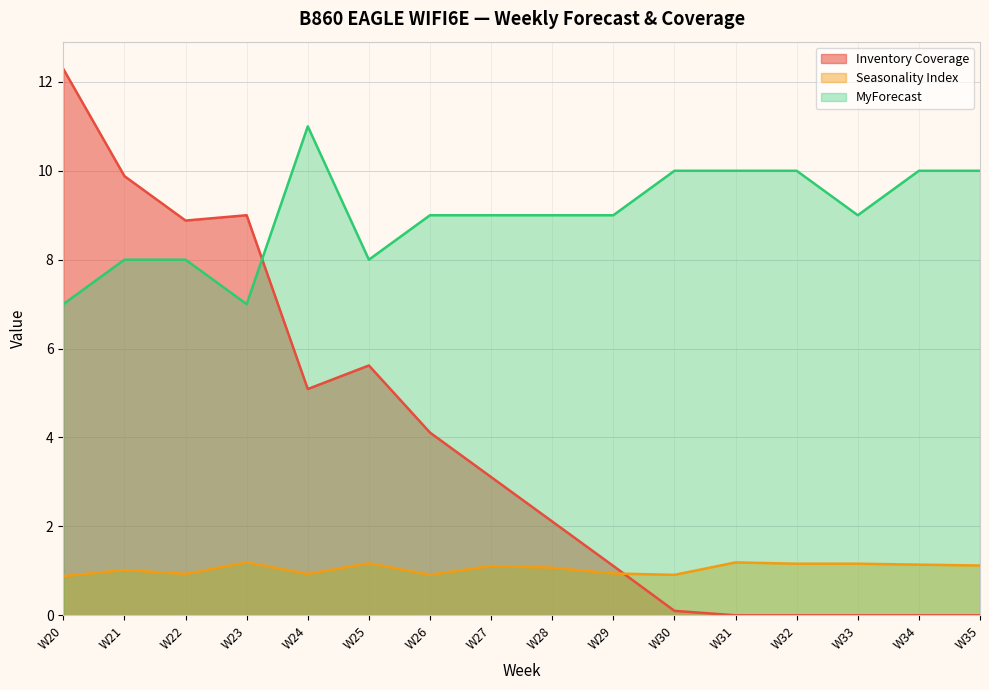

Where is the first local maximum for Seasonality Index?

W21